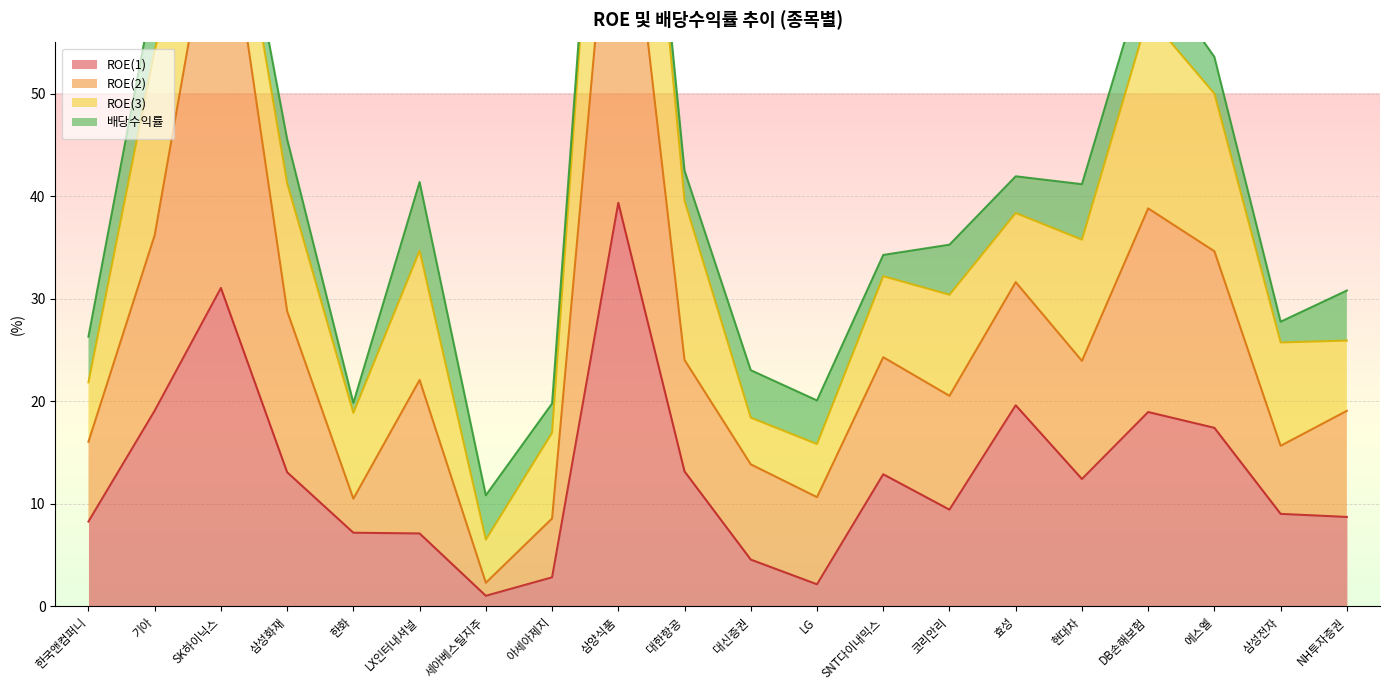

At which label is ROE(1) closest to 20?

효성